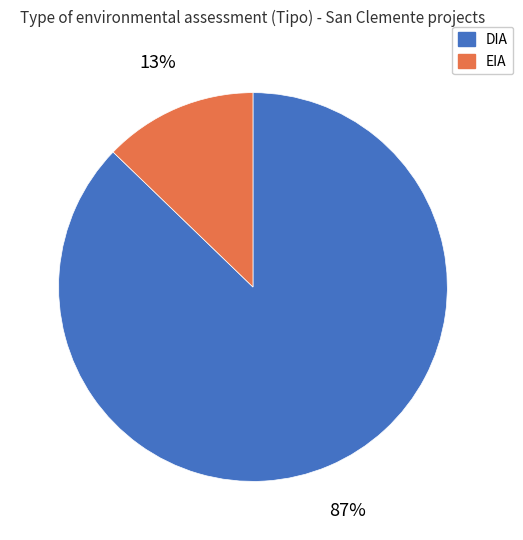

Between DIA and EIA, which is larger?

DIA